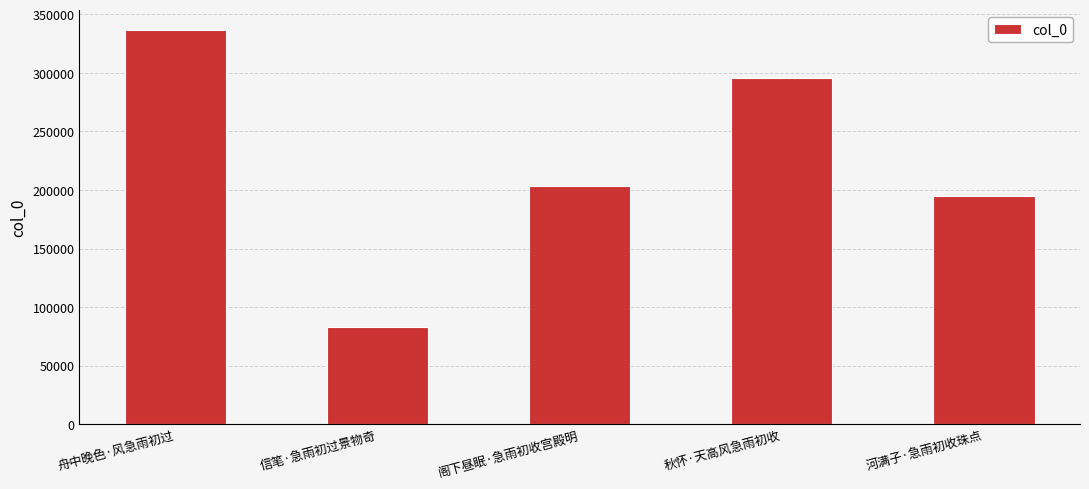

What position from the right is 秋怀·天高风急雨初收?

2